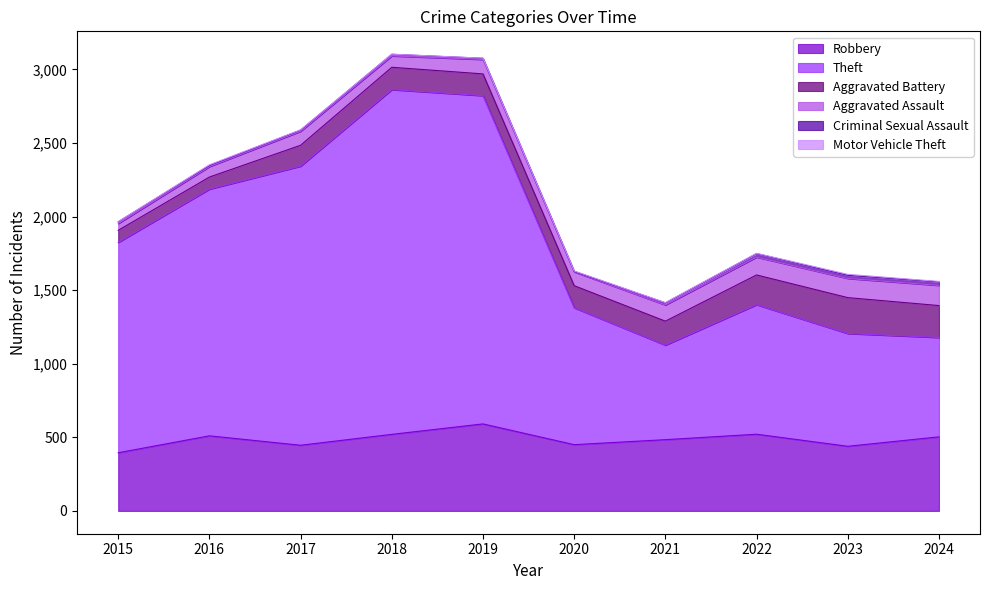

What is the maximum value shown in the chart?

2342